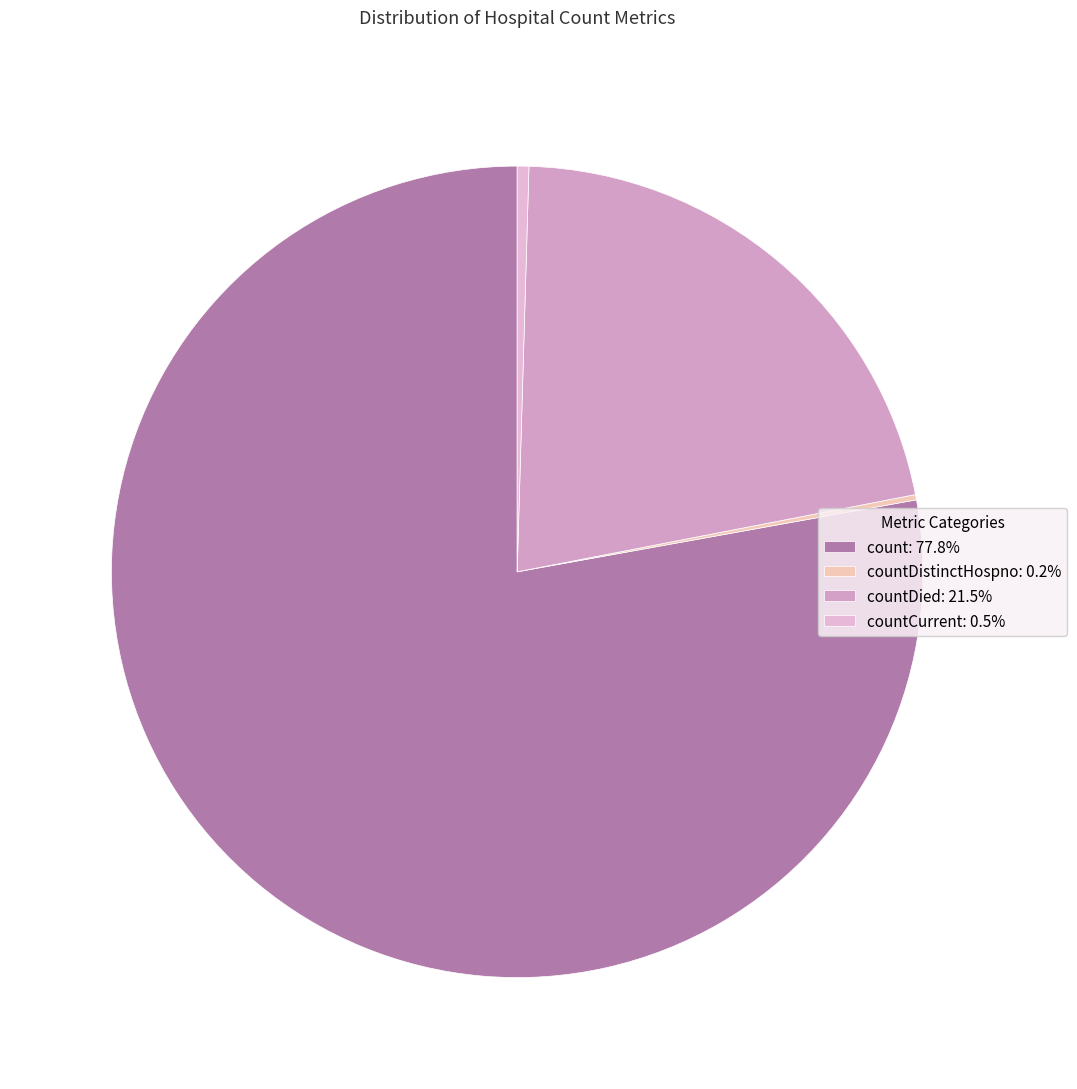

Is there a majority slice in this chart?

Yes